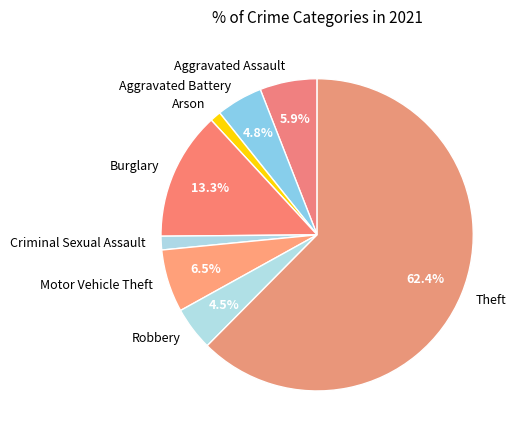

Is it true that Theft is 62% of the pie?

True